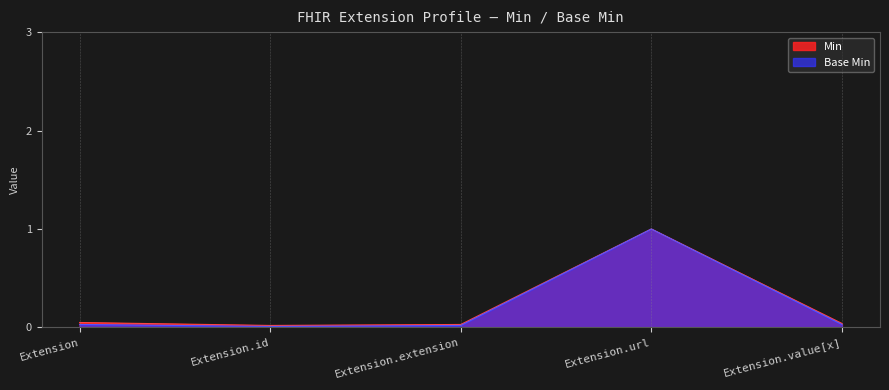

What is the greatest value displayed?

1.0